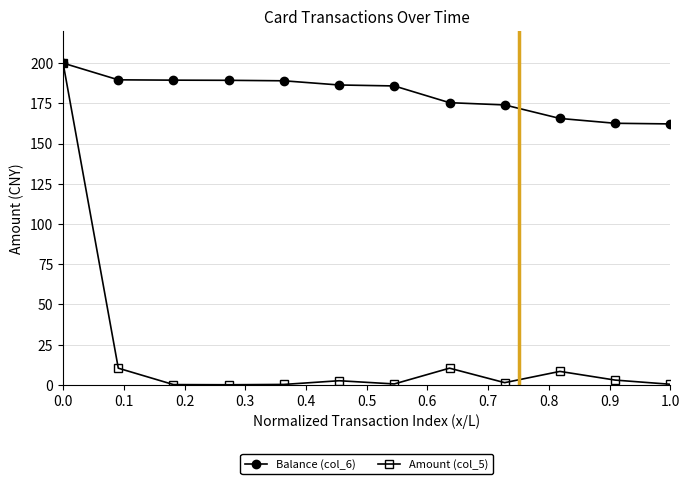

Which series has the largest range (max minus min)?

Amount (col_5)